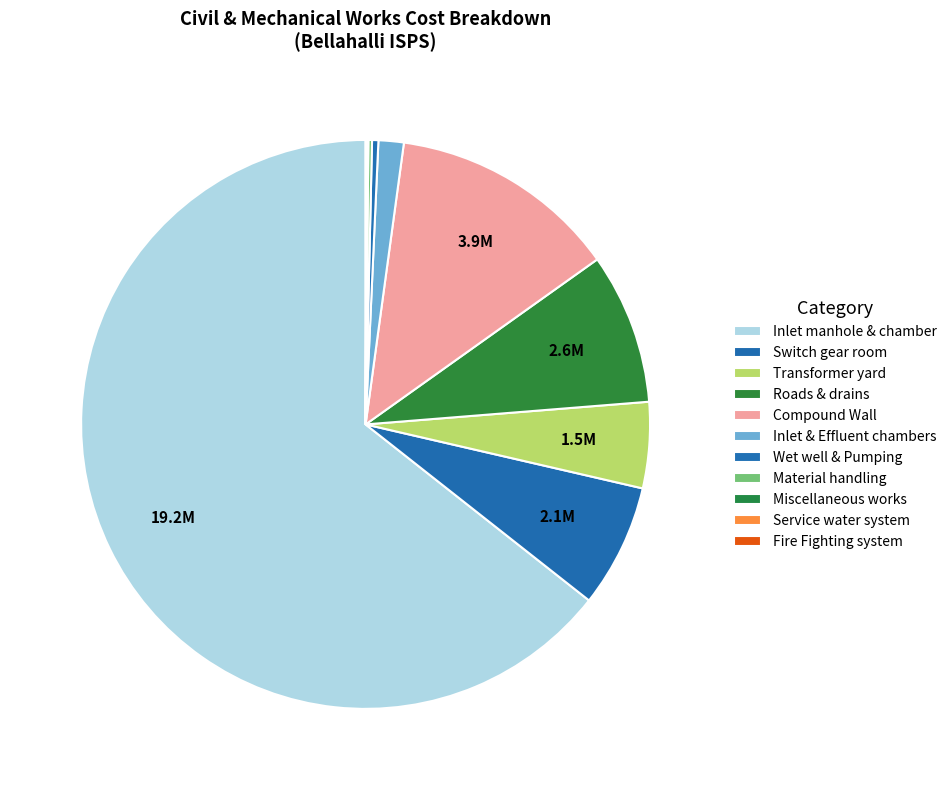

How many segments does this pie chart have?

11